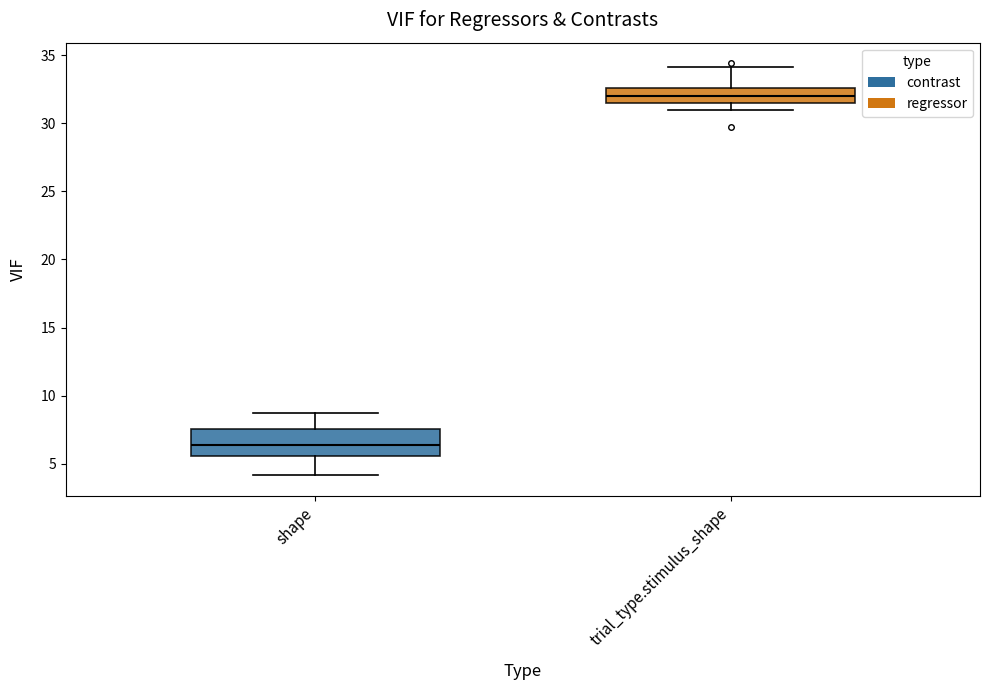

Where is the lower edge of the box for trial_type.stimulus_shape on the y-axis? The values are not printed on the chart, so give them approximately, as read against the axis.

31.5